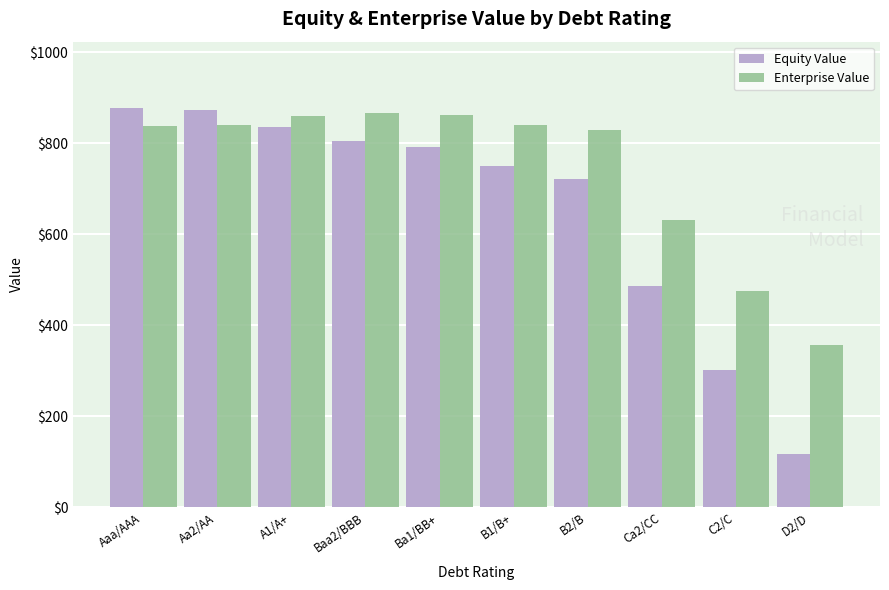

What is the sum of the Enterprise Value values at Aa2/AA and C2/C?

1316.9